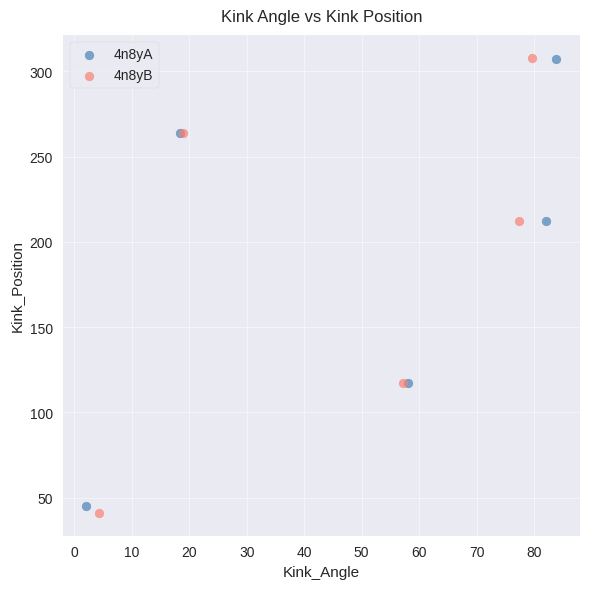

Which series has the largest Y range (max minus min)?

4n8yB